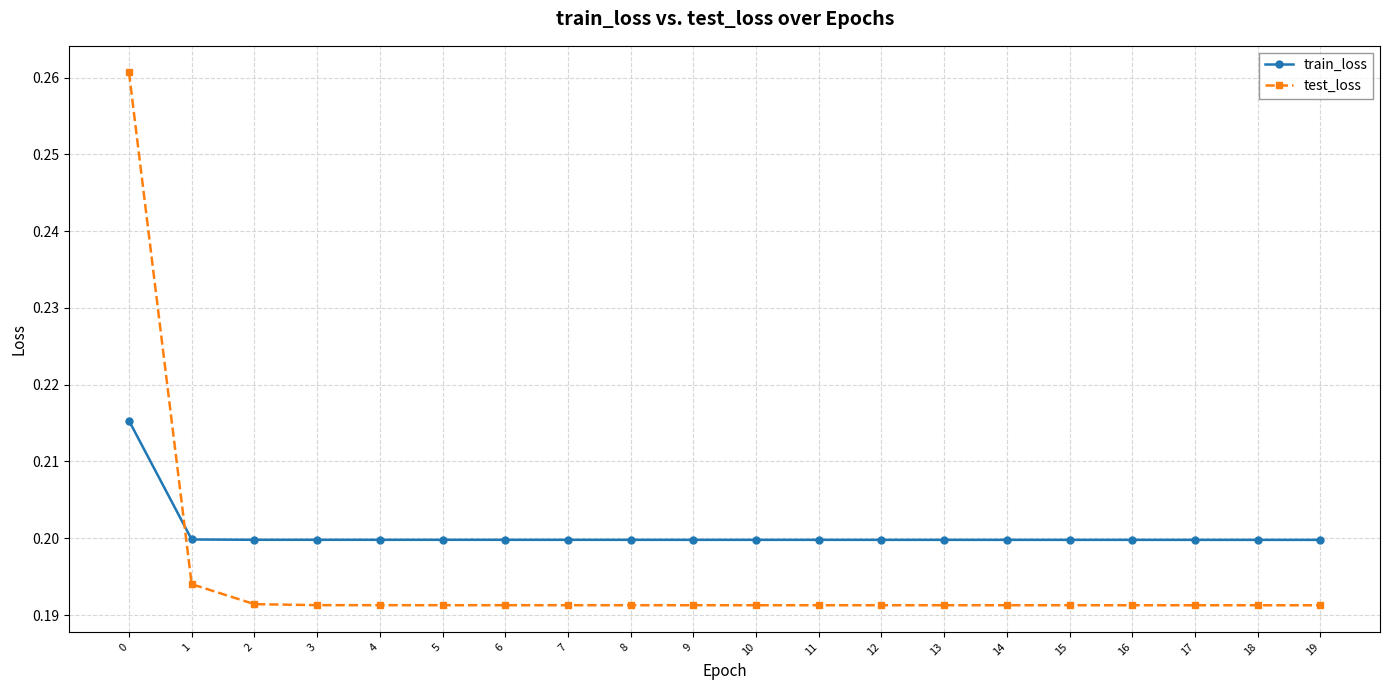

Which series has the widest spread of values?

test_loss